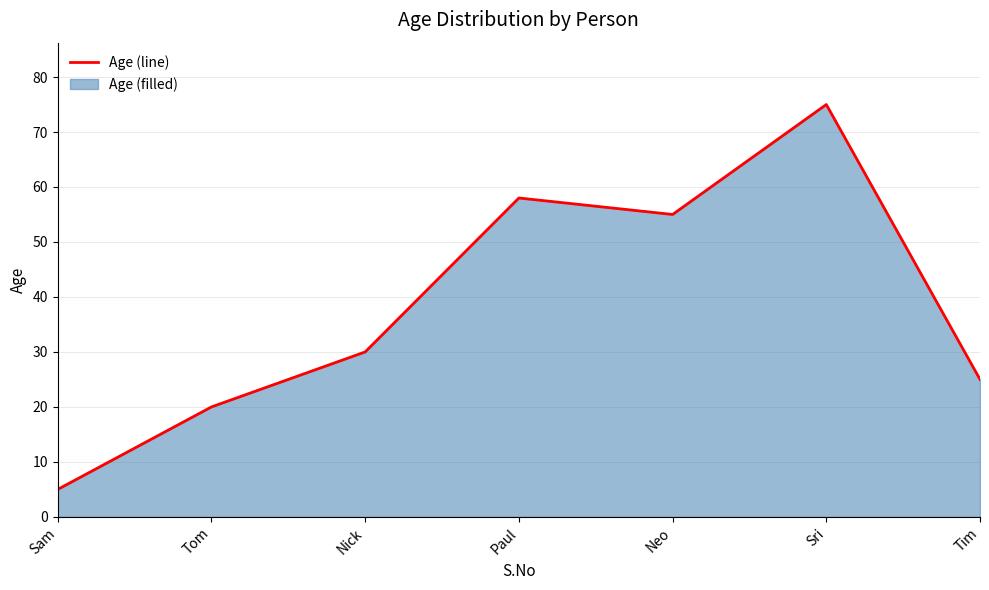

What is the average value?

38